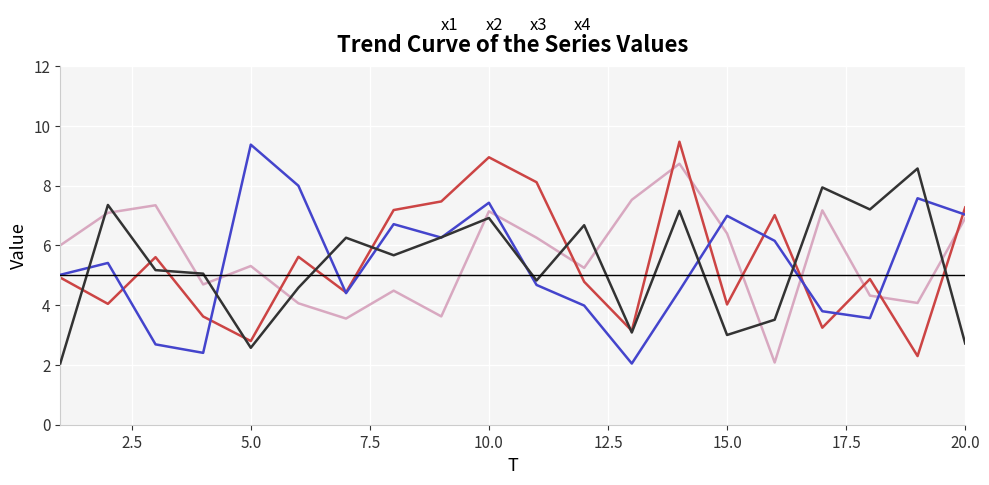

True or false: x4 and x3 cross at least once.

True